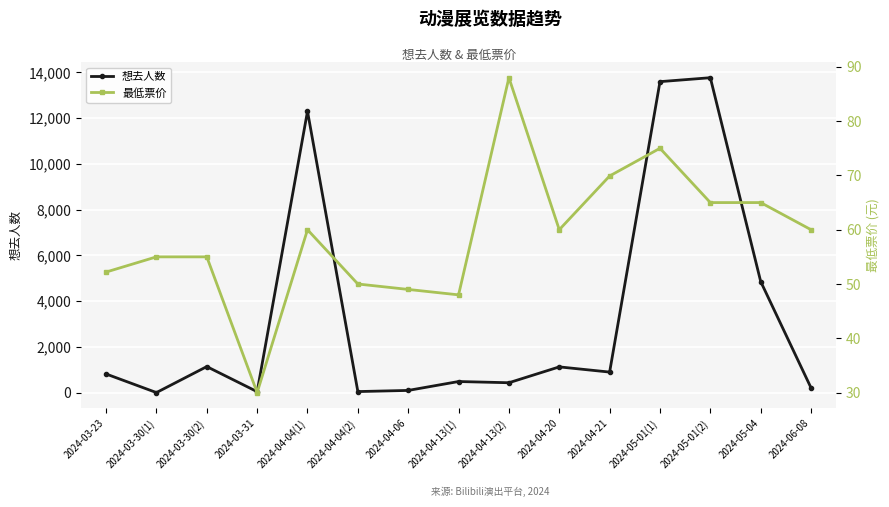

Reading left to right, list all the values displayed in this chart.

想去人数: 820.0	7.0	1143.0	46.0	12306.0	51.0	101.0	490.0	437.0	1130.0	903.0	13600.0	13772.0	4862.0	212.0
最低票价: 52.2	55.0	55.0	30.0	60.0	50.0	49.0	48.0	88.0	60.0	69.9	75.0	65.0	65.0	60.0